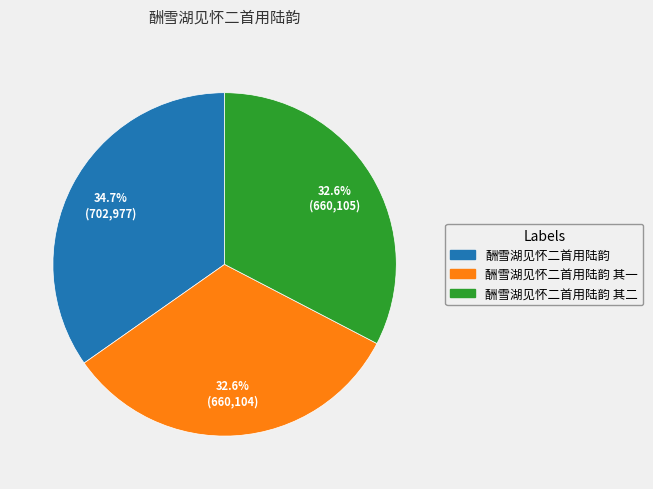

Count the number of slices in the pie.

3